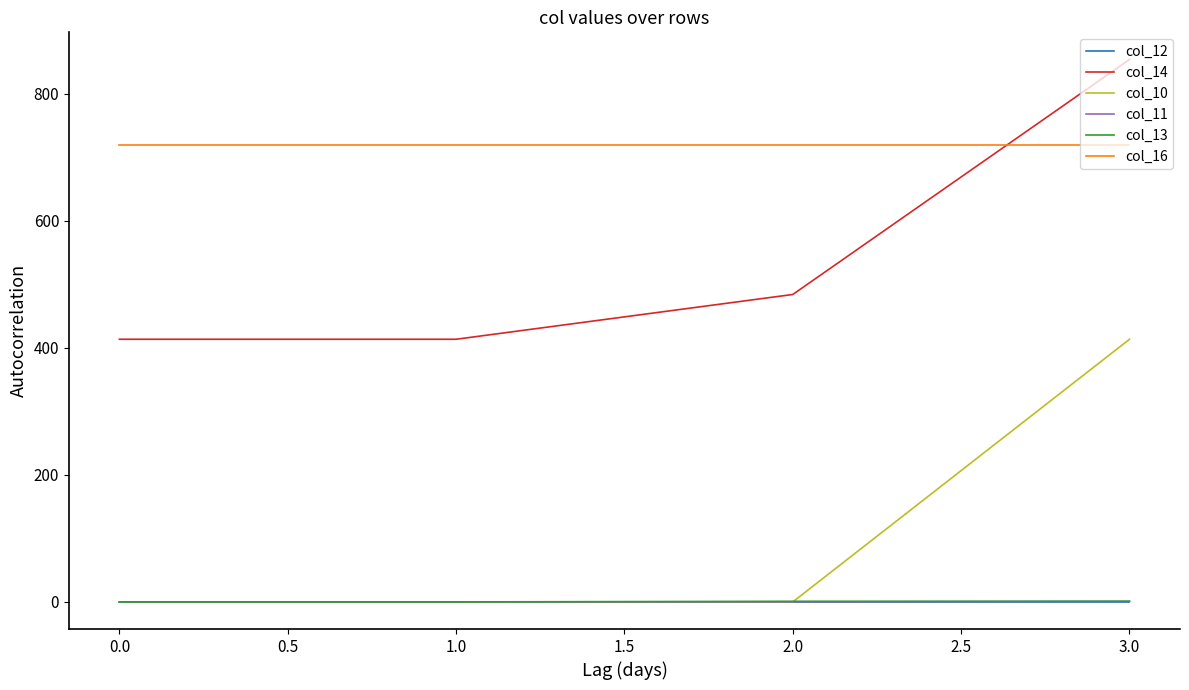

True or false: col_12 and col_16 intersect in this chart.

False